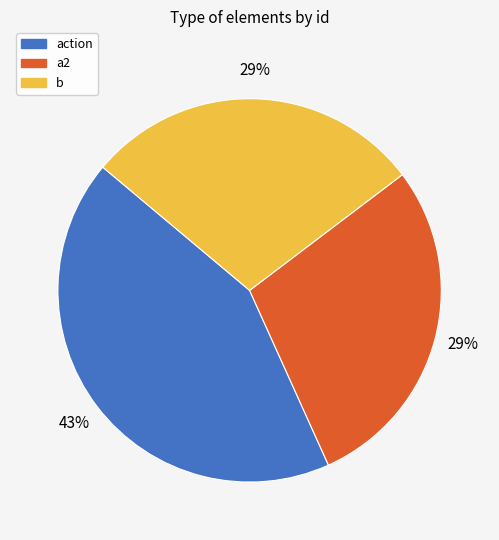

Which category has the biggest portion of the pie?

action